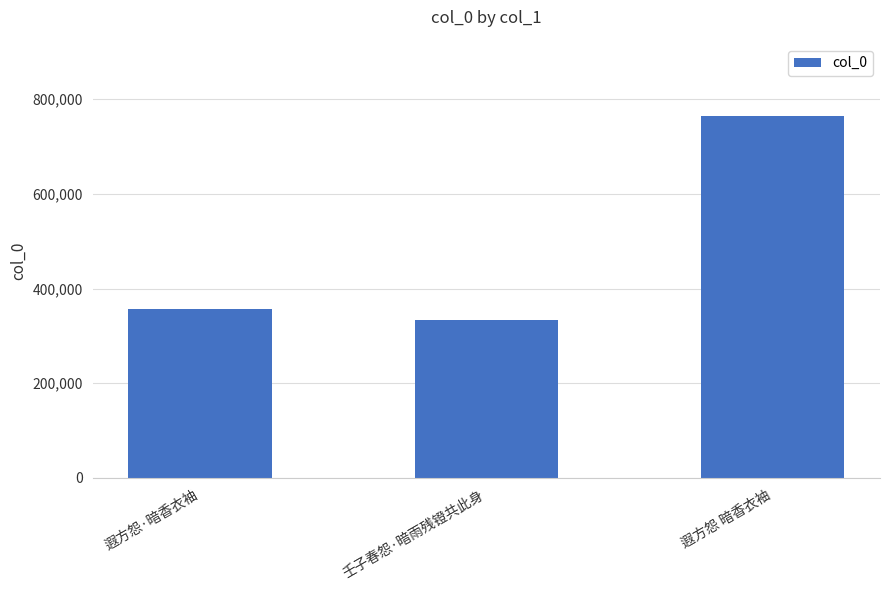

At which label is the value closest to 548555?

遐方怨·暗香衣袖